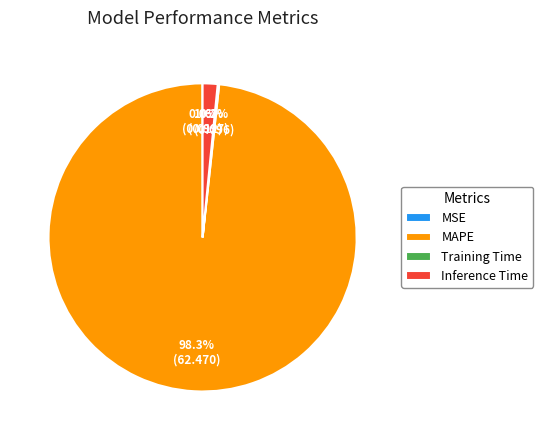

To the nearest percent, what is the average slice percentage?

25%